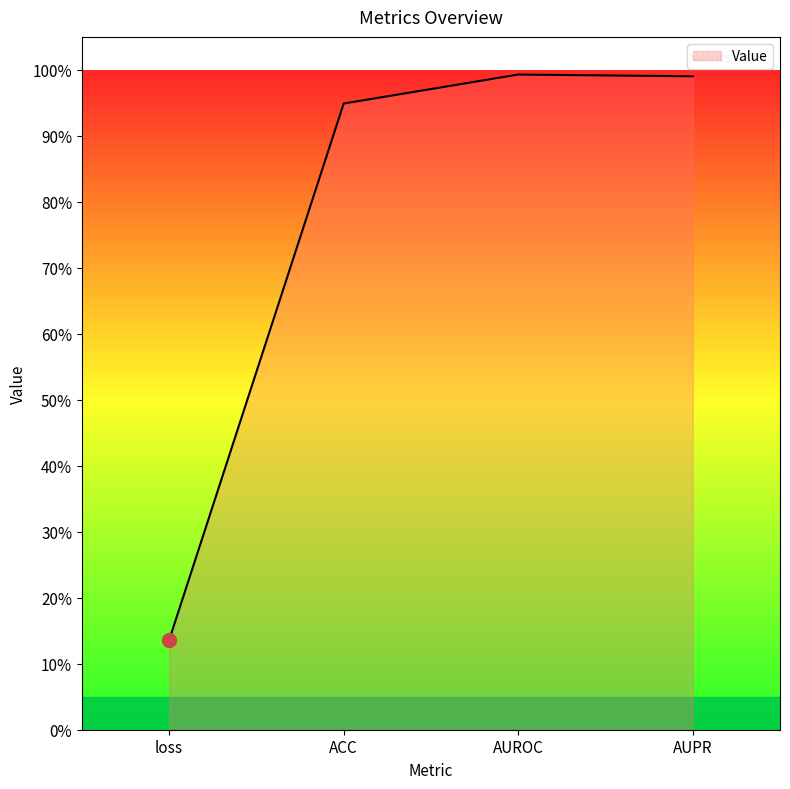

Does the chart display data point markers on the line(s)?

No